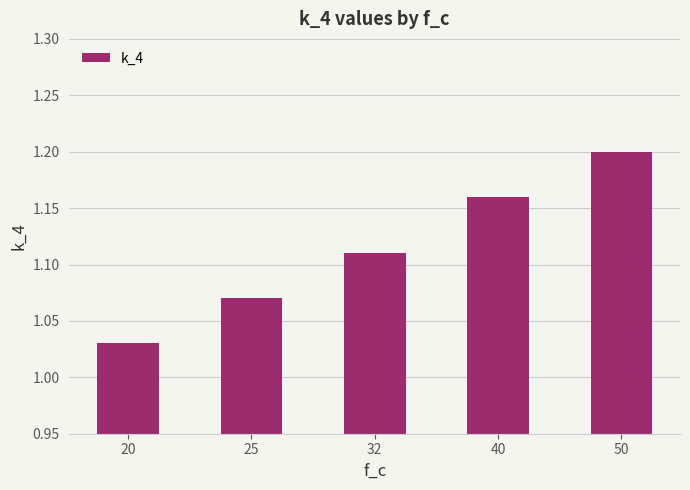

Rank the categories by value from lowest to highest.

20, 25, 32, 40, 50